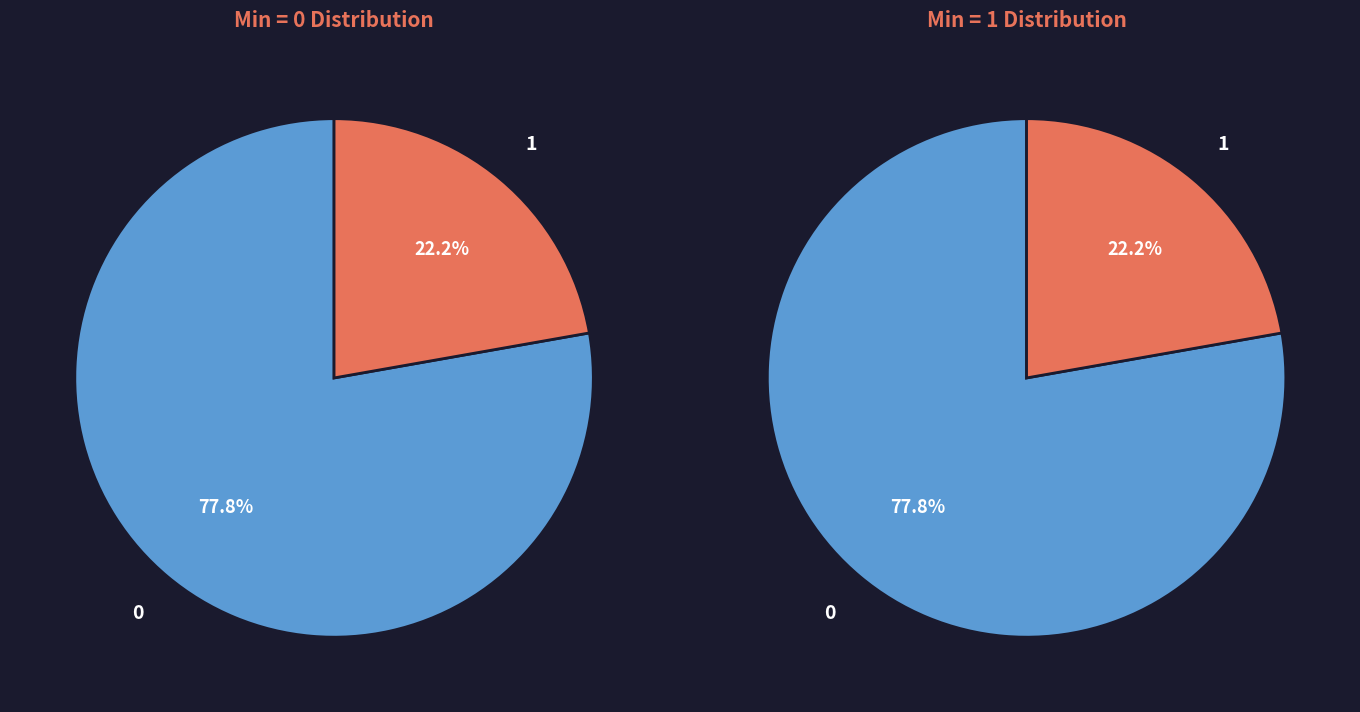

The Identifier.period slice represents 1% of the pie. True or false?

False